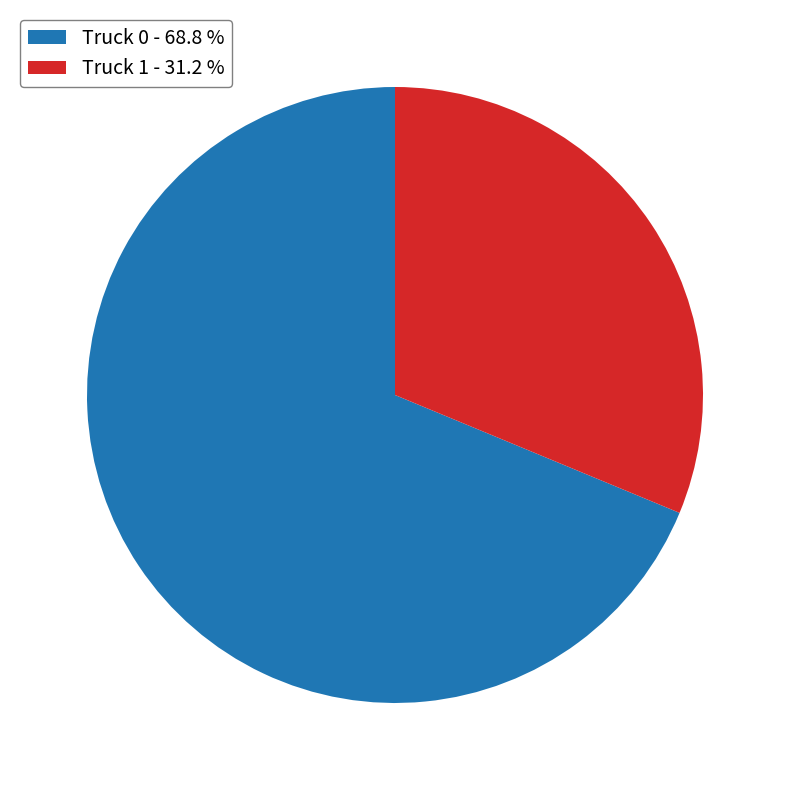

Which category has the smallest portion of the pie?

Truck 1